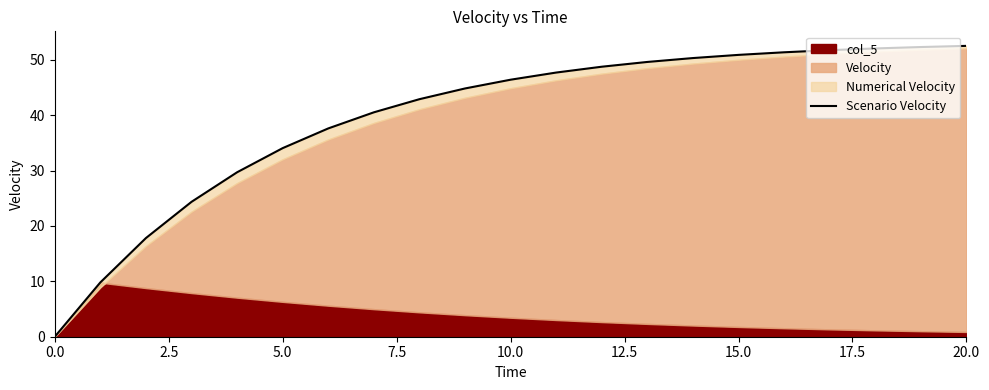

True or false: the data has more than 2 interior local peaks.

False